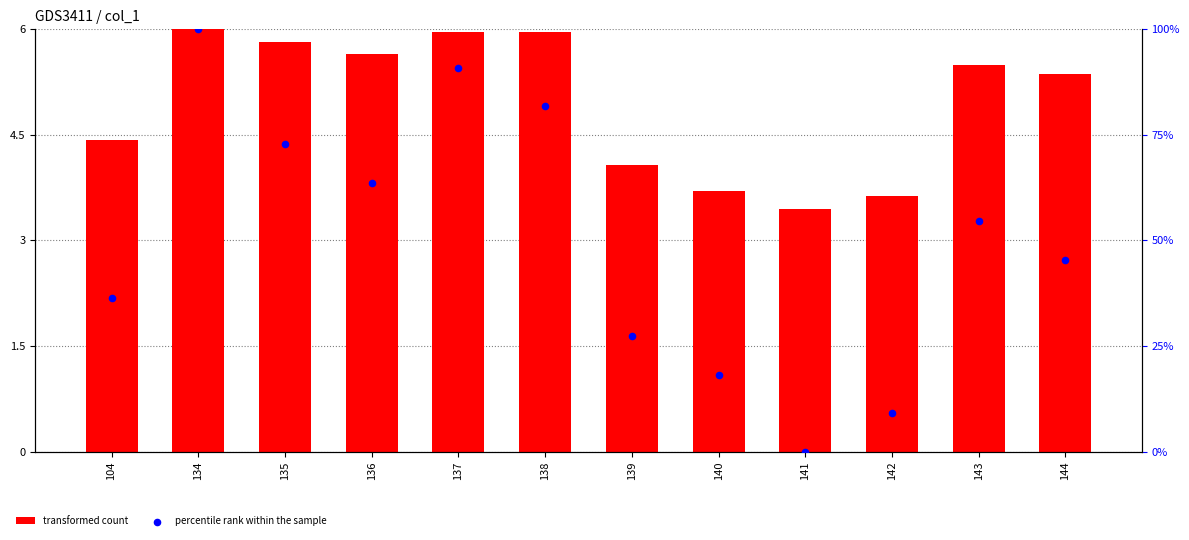

At how many categories does at least one series exceed 34?

8